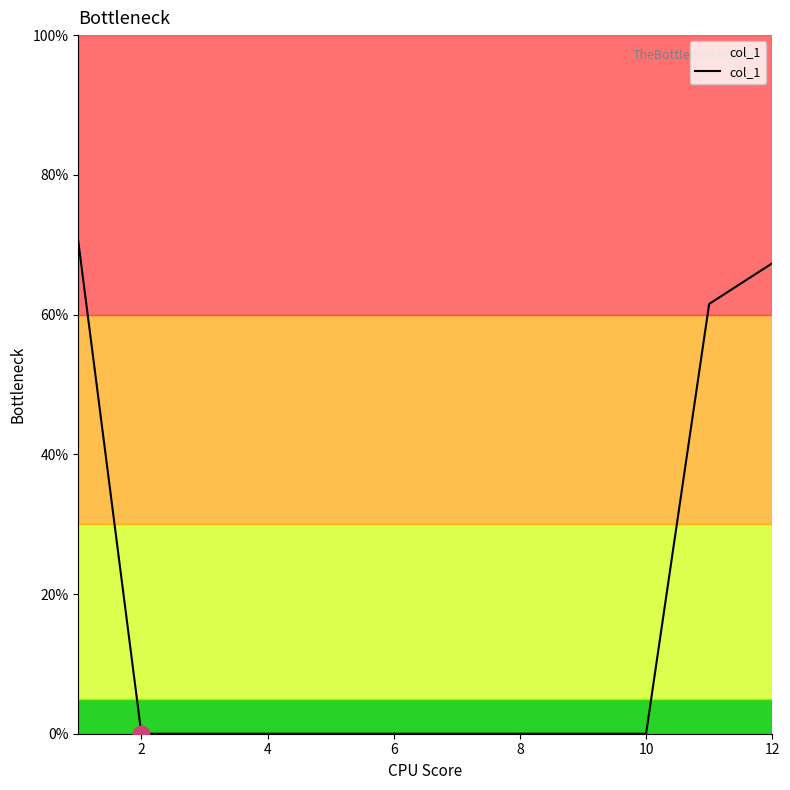

What is the maximum value shown in the chart?

70.5